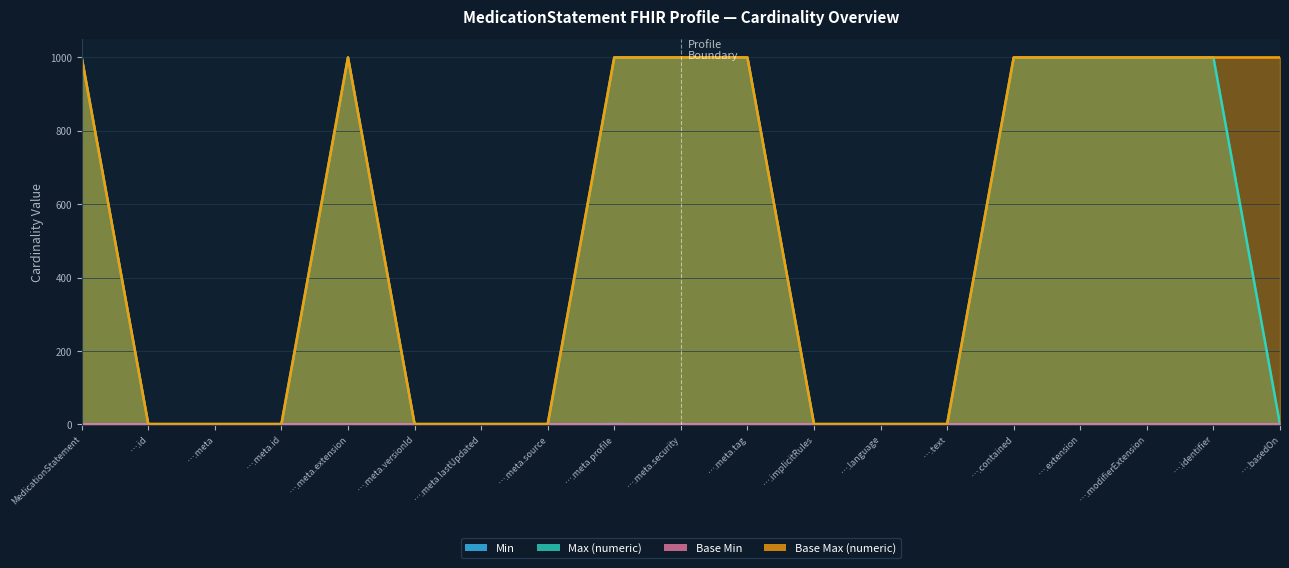

True or false: Max (numeric) and Min intersect in this chart.

False